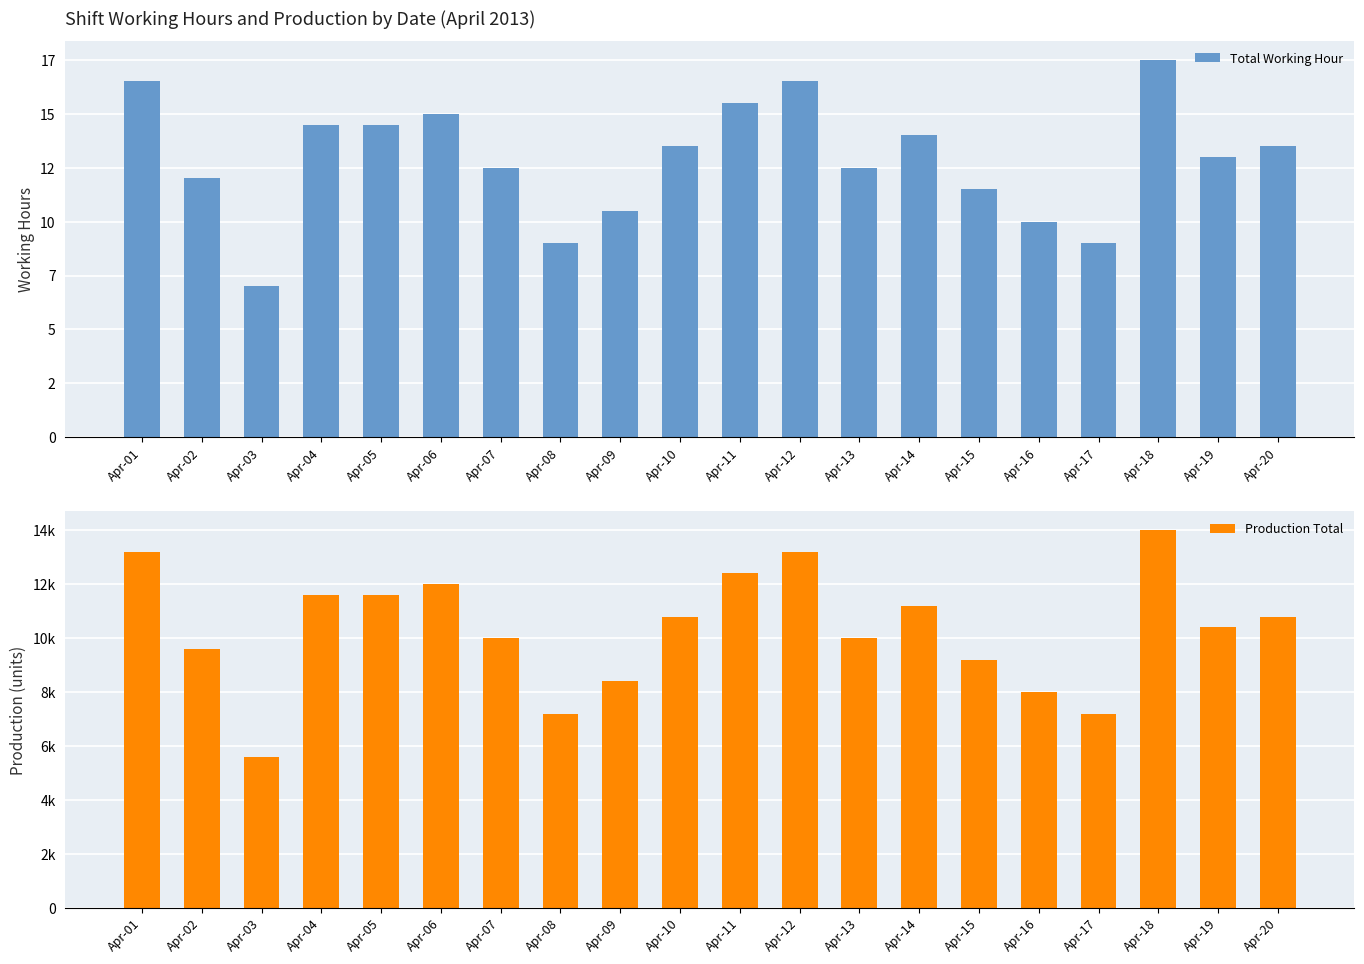

The value of Total Working Hour at Apr-06 is 15.0. True or false?

True